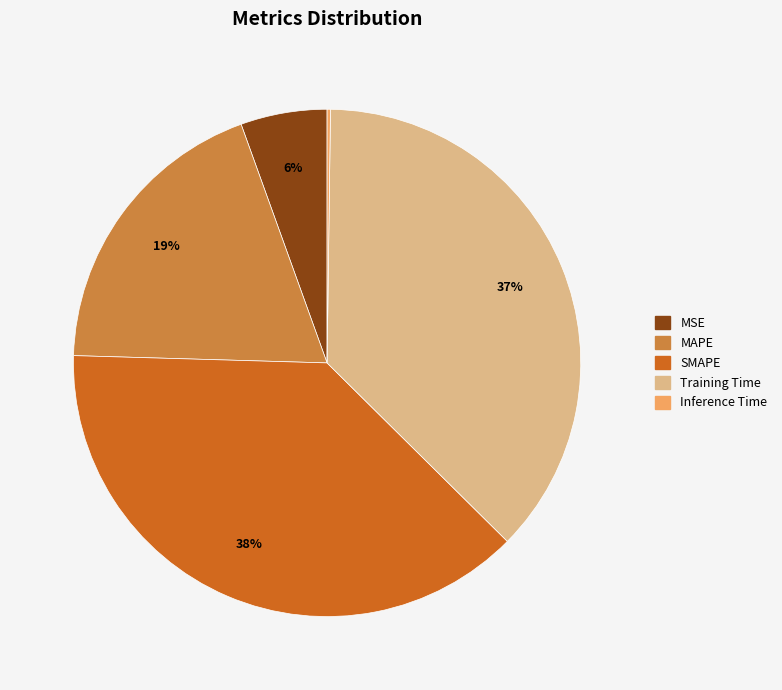

Which category has the biggest portion of the pie?

SMAPE